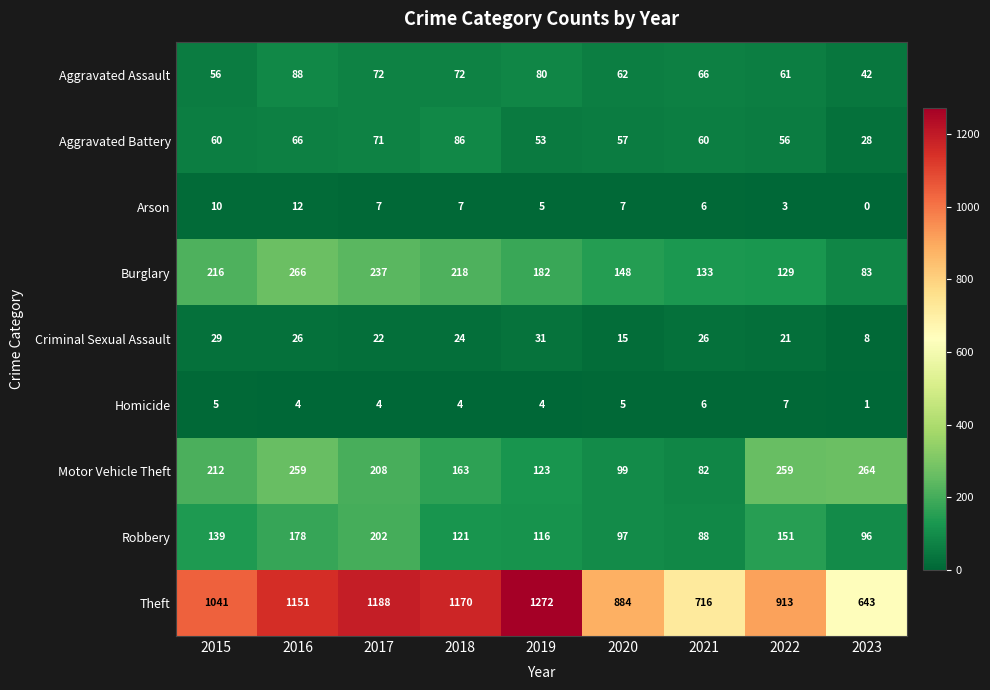

What is the sum of the Aggravated Battery values at 2016 and 2023?

94